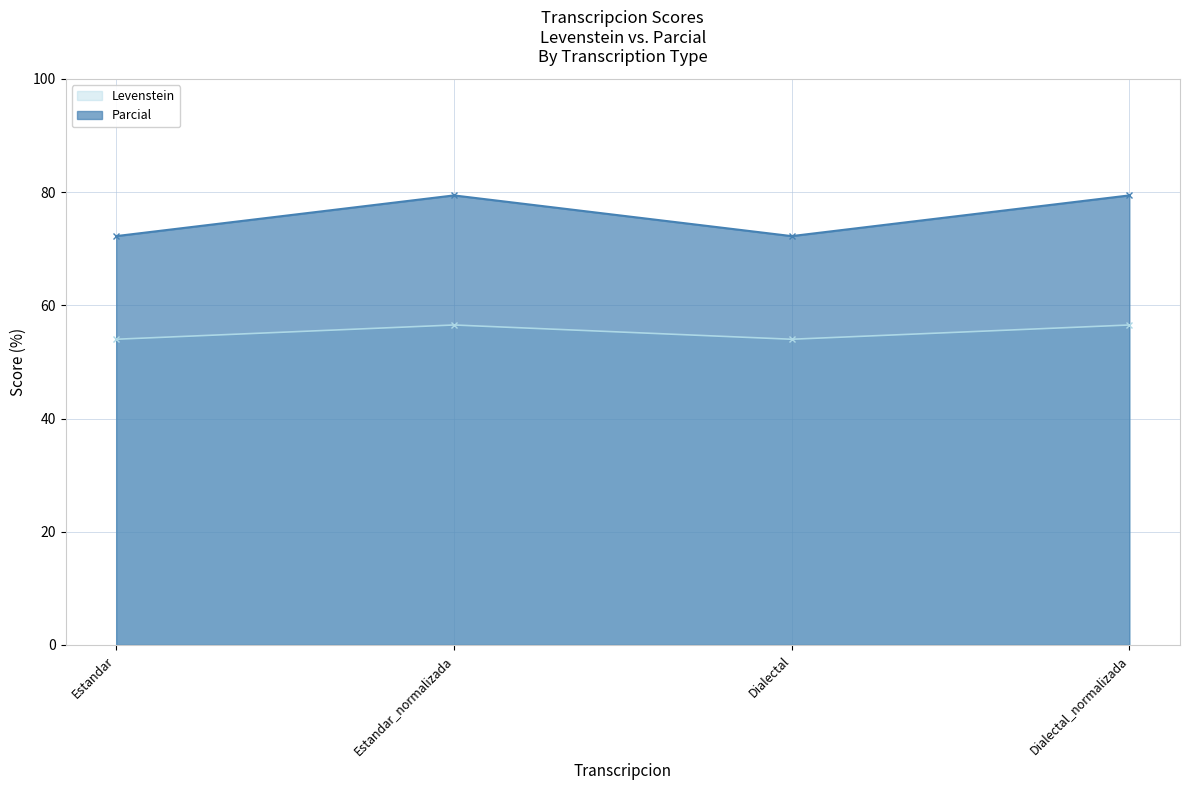

True or false: Parcial and Levenstein intersect in this chart.

False